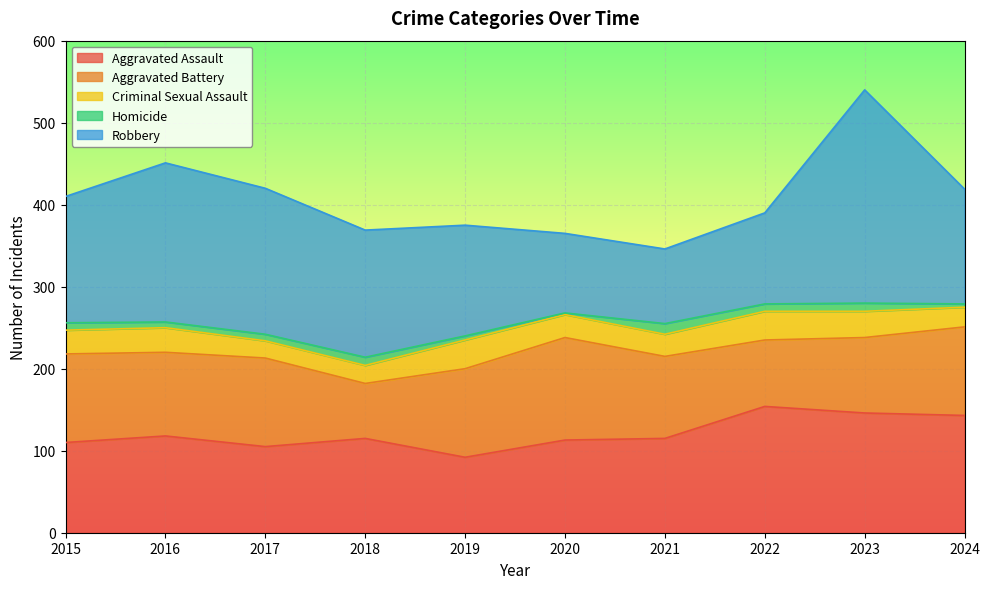

How many interior local peaks does the Aggravated Assault series have?

3